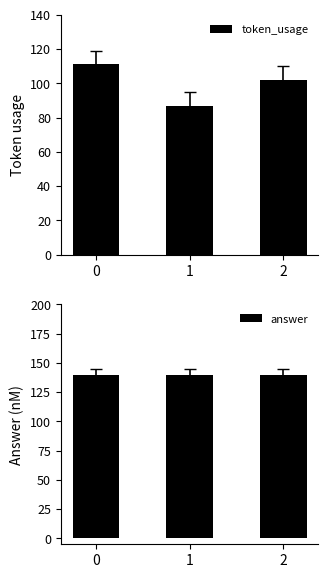

At how many categories does at least one series exceed 106?

3